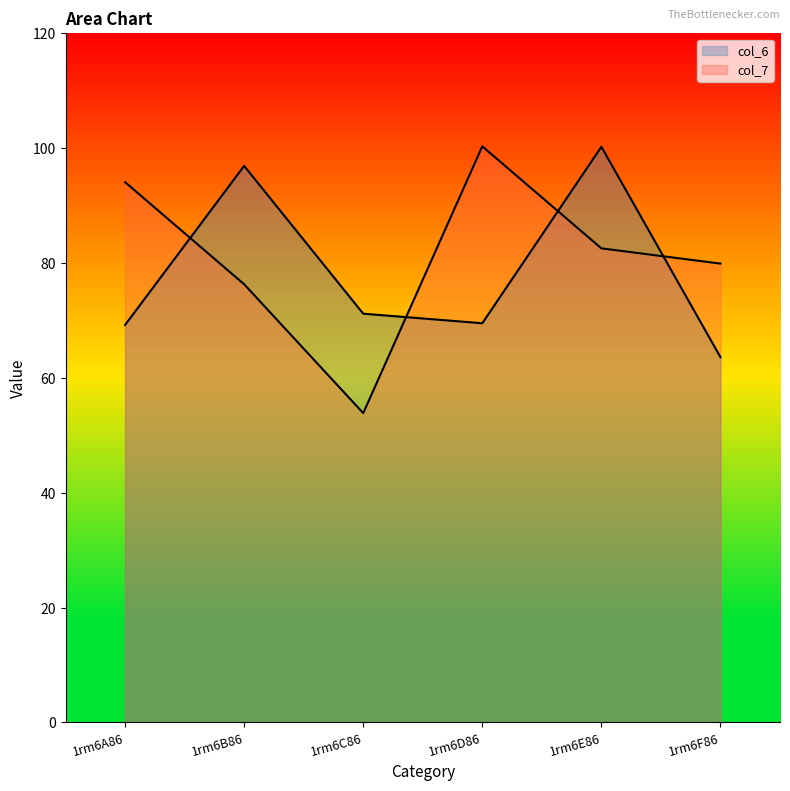

At which category is the sum across all series the highest?

1rm6E86